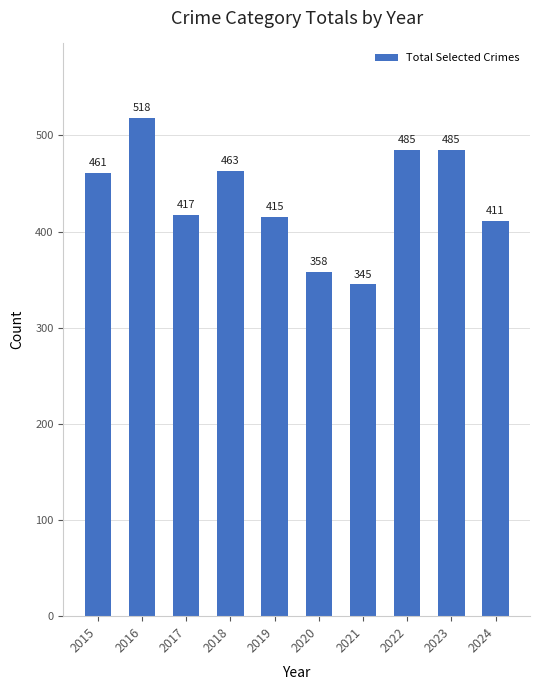

True or false: the data shows 237 at 2021.

False